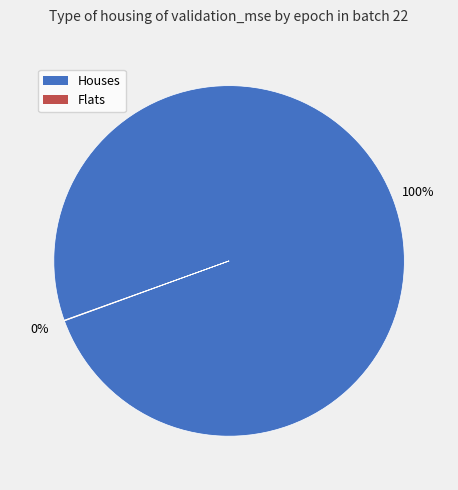

Is there a majority slice in this chart?

Yes